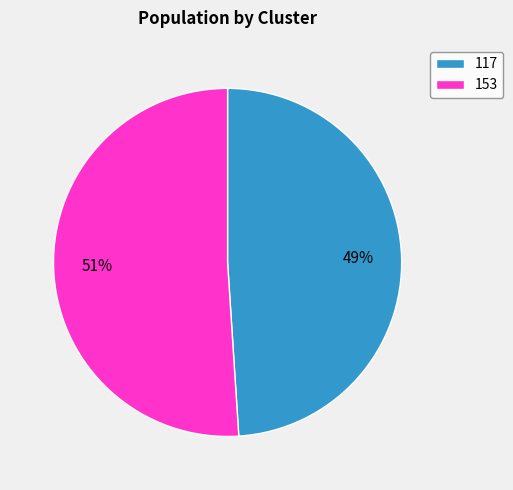

Is there a majority slice in this chart?

Yes